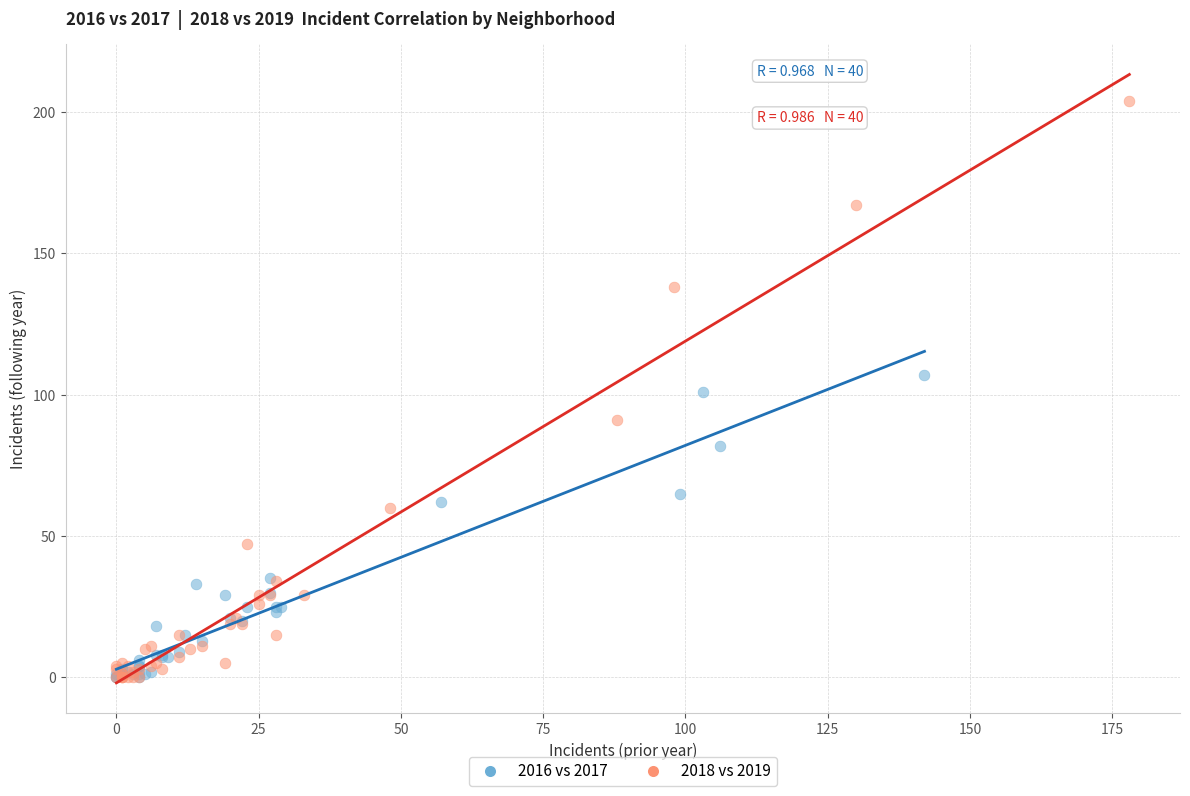

Which series has the largest Y range (max minus min)?

2018 vs 2019